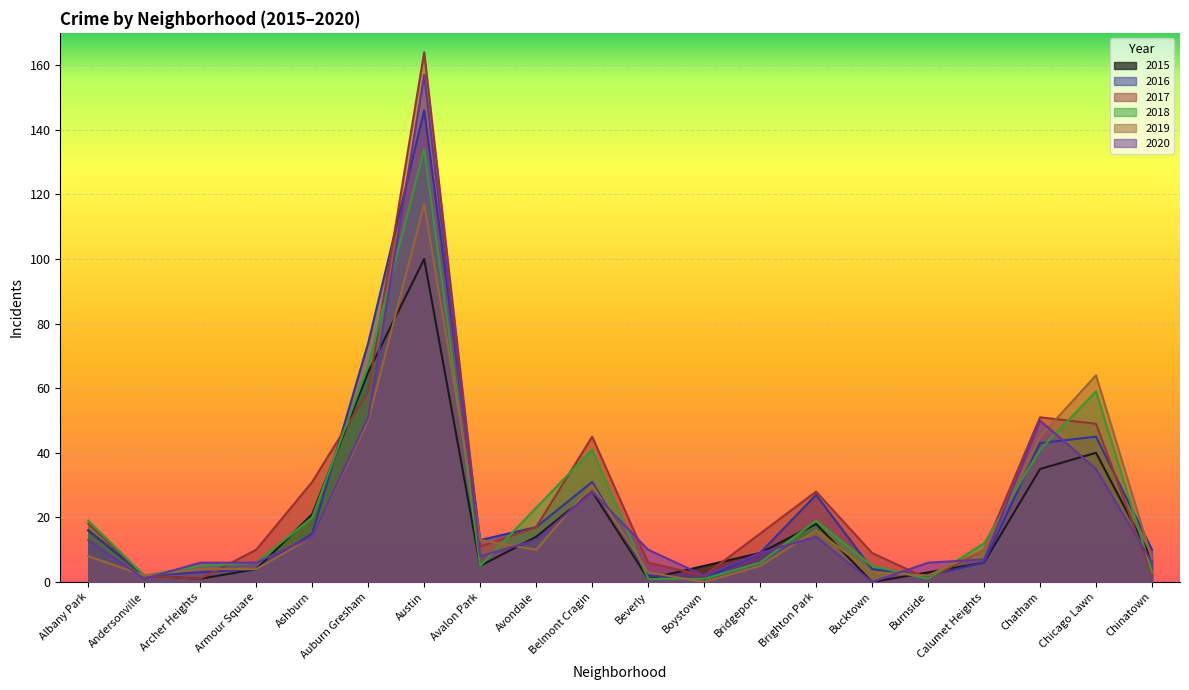

What is the label of the 16th point from the left?

Burnside